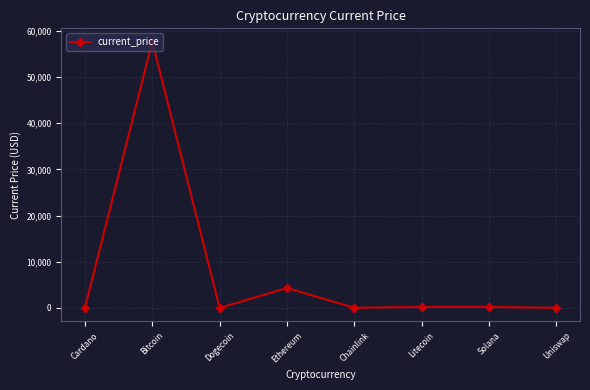

Where is the first local maximum?

Bitcoin